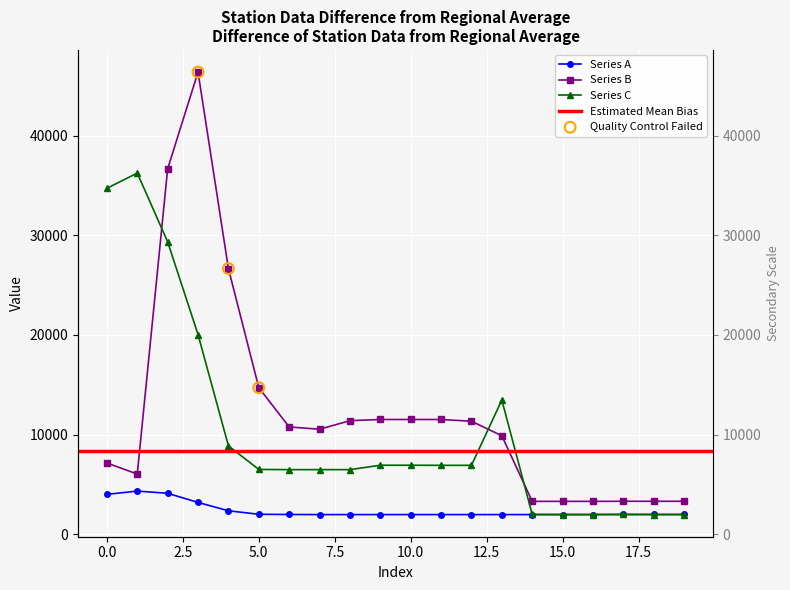

What is the total value across all series at 3?

69597